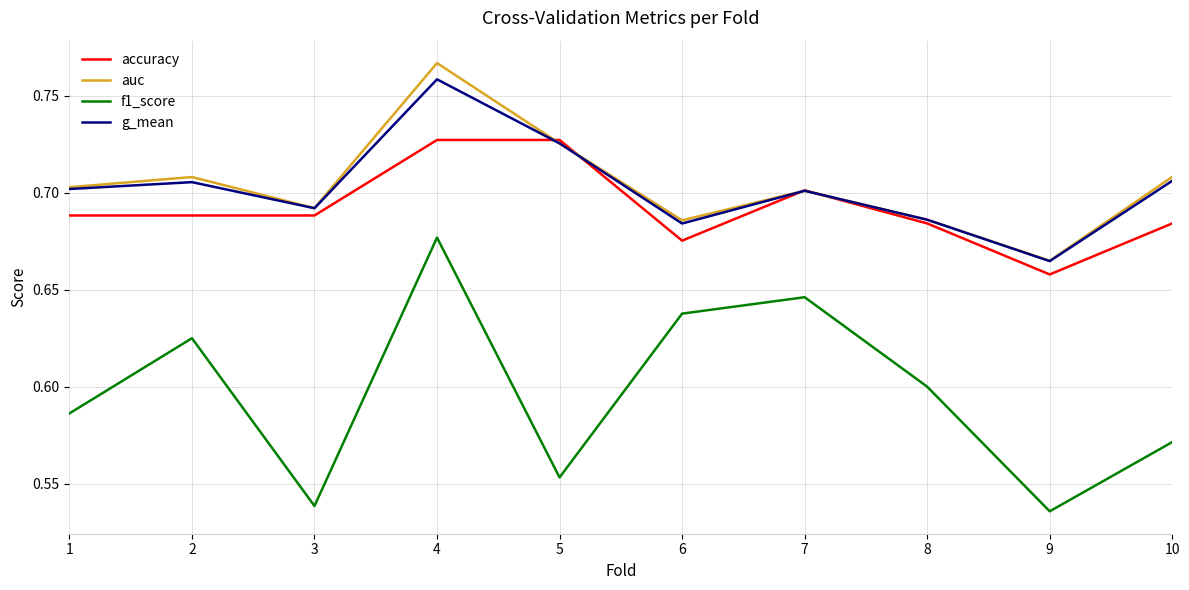

What is the total value across all series at 10?

2.7